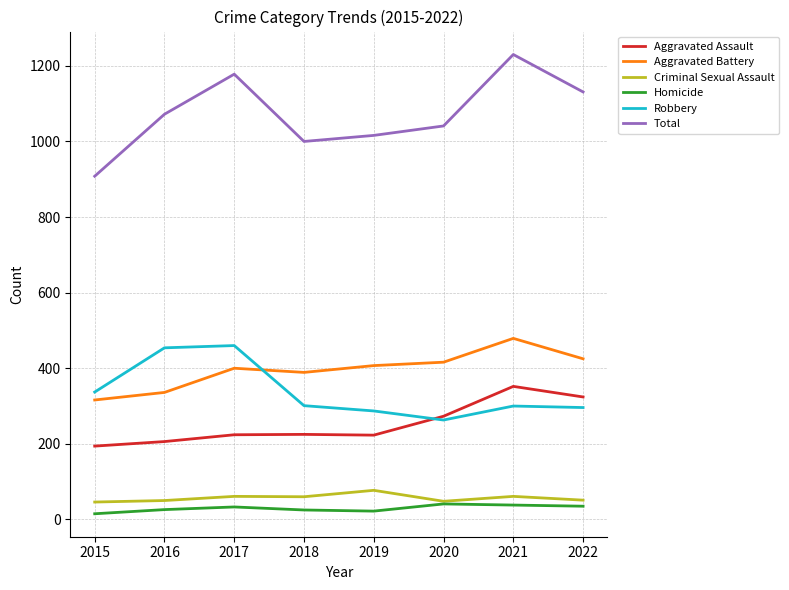

The value of Aggravated Assault at 2019 is 371. True or false?

False